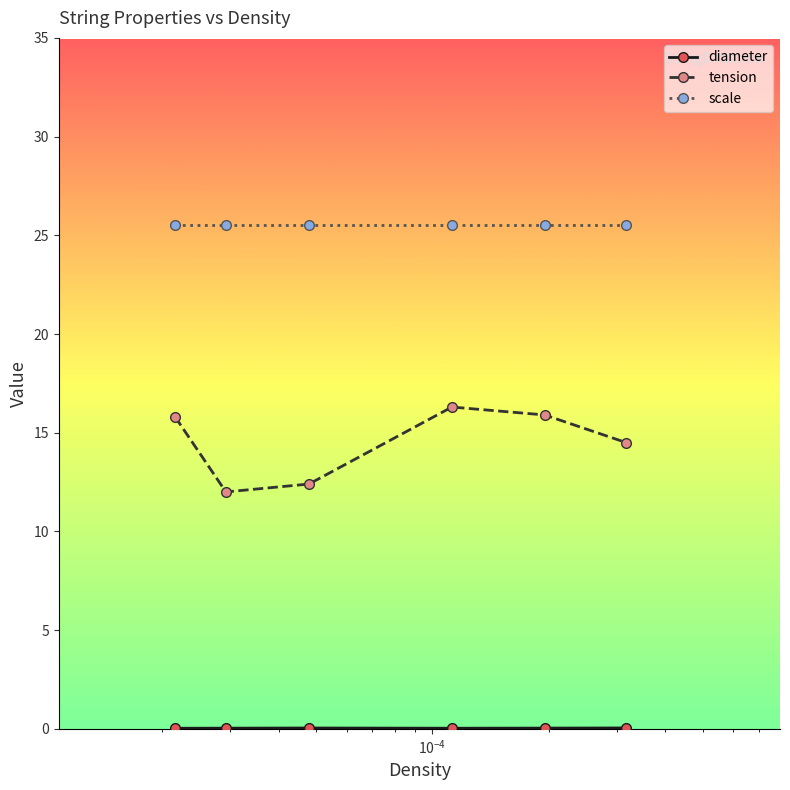

Does the chart have visible grid lines?

No